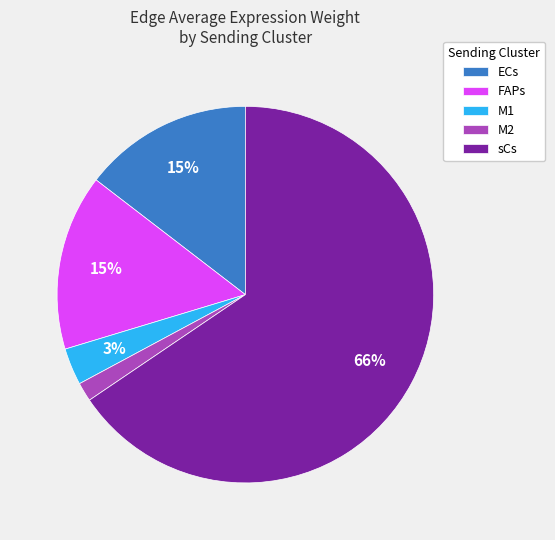

How many segments does this pie chart have?

5